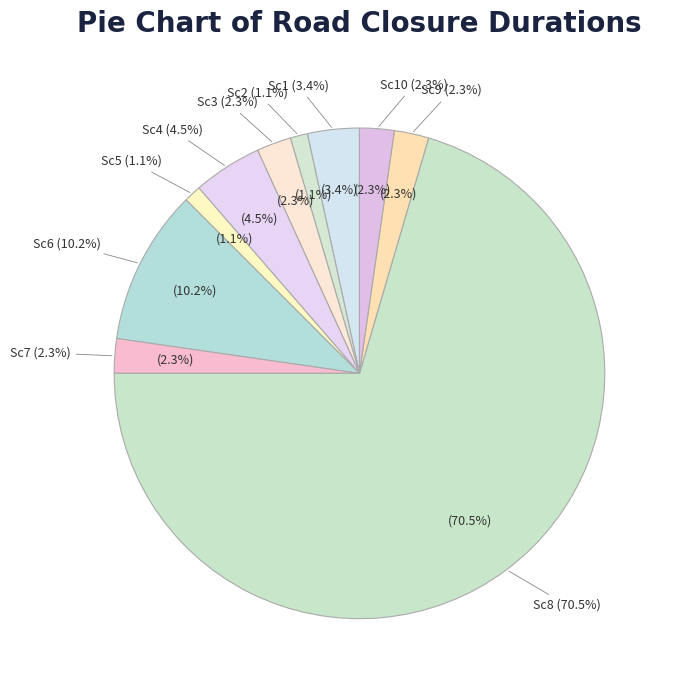

What is the total percentage of Sc5 and Sc10?

3.4%